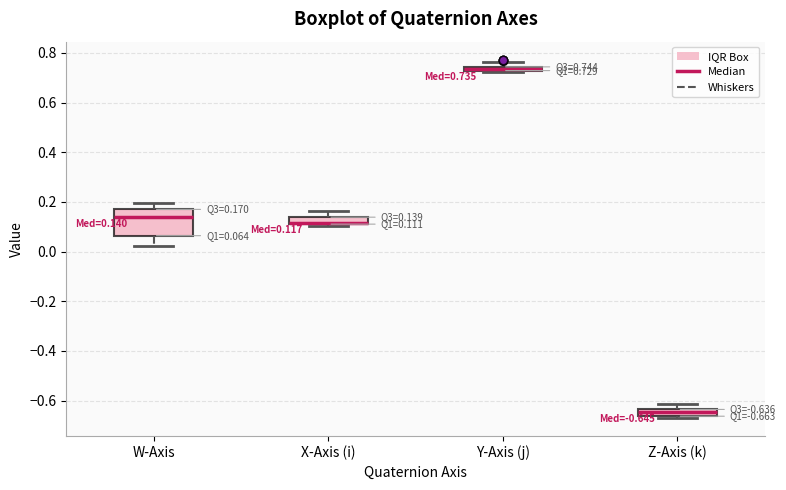

Which box is the tallest, from its lower edge to its upper edge?

W-Axis